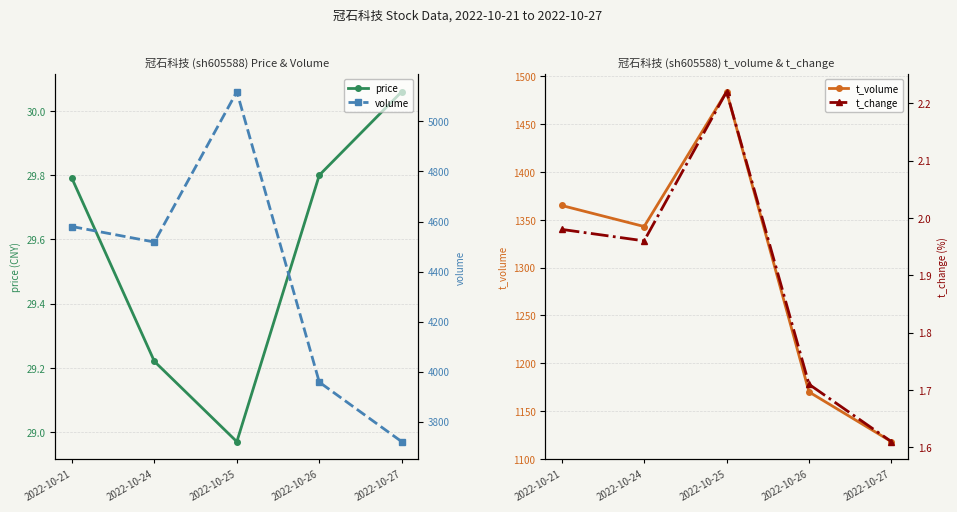

Which series has the largest total across all categories?

volume